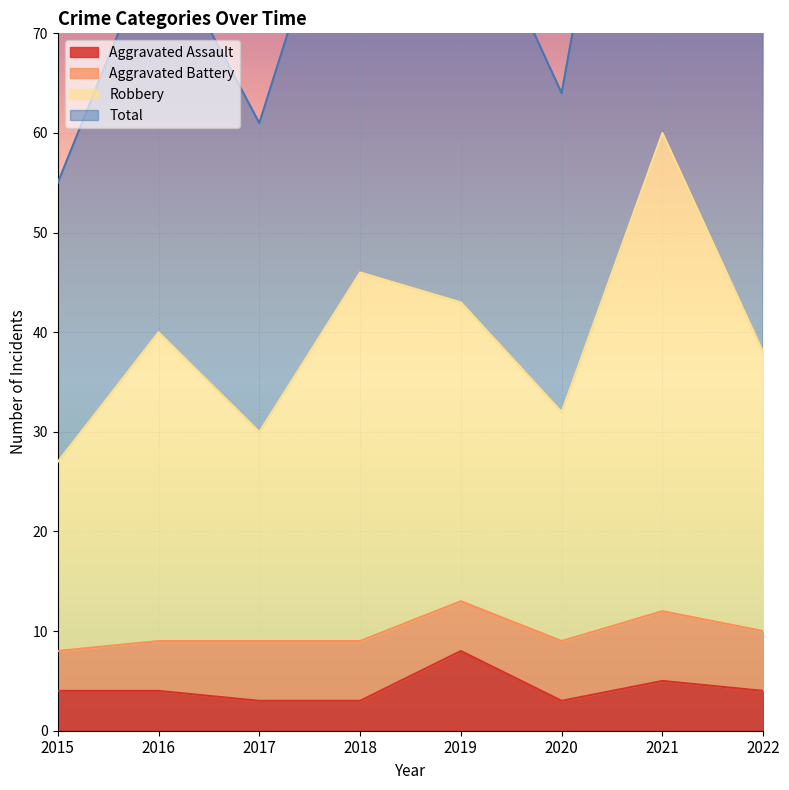

What is the spread (max minus min) of values at 2021?

115